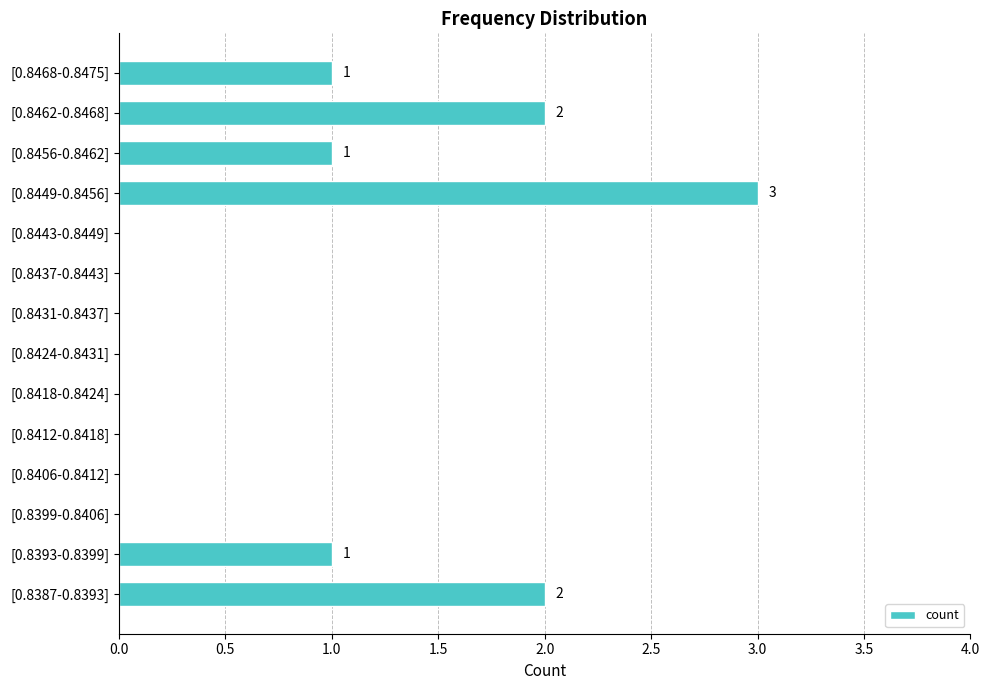

What is the maximum value shown in the chart?

3